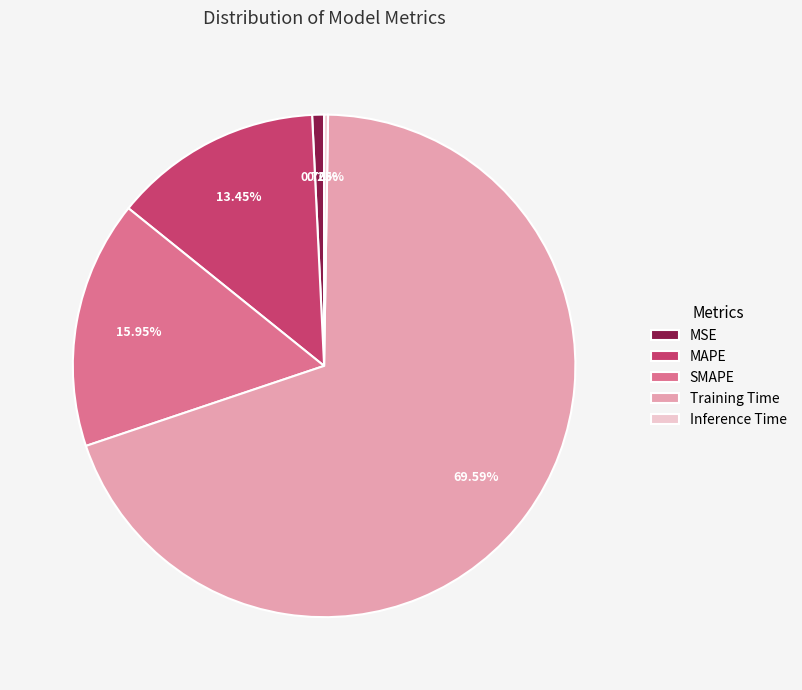

Do MAPE and MSE together represent more than half of the pie?

No